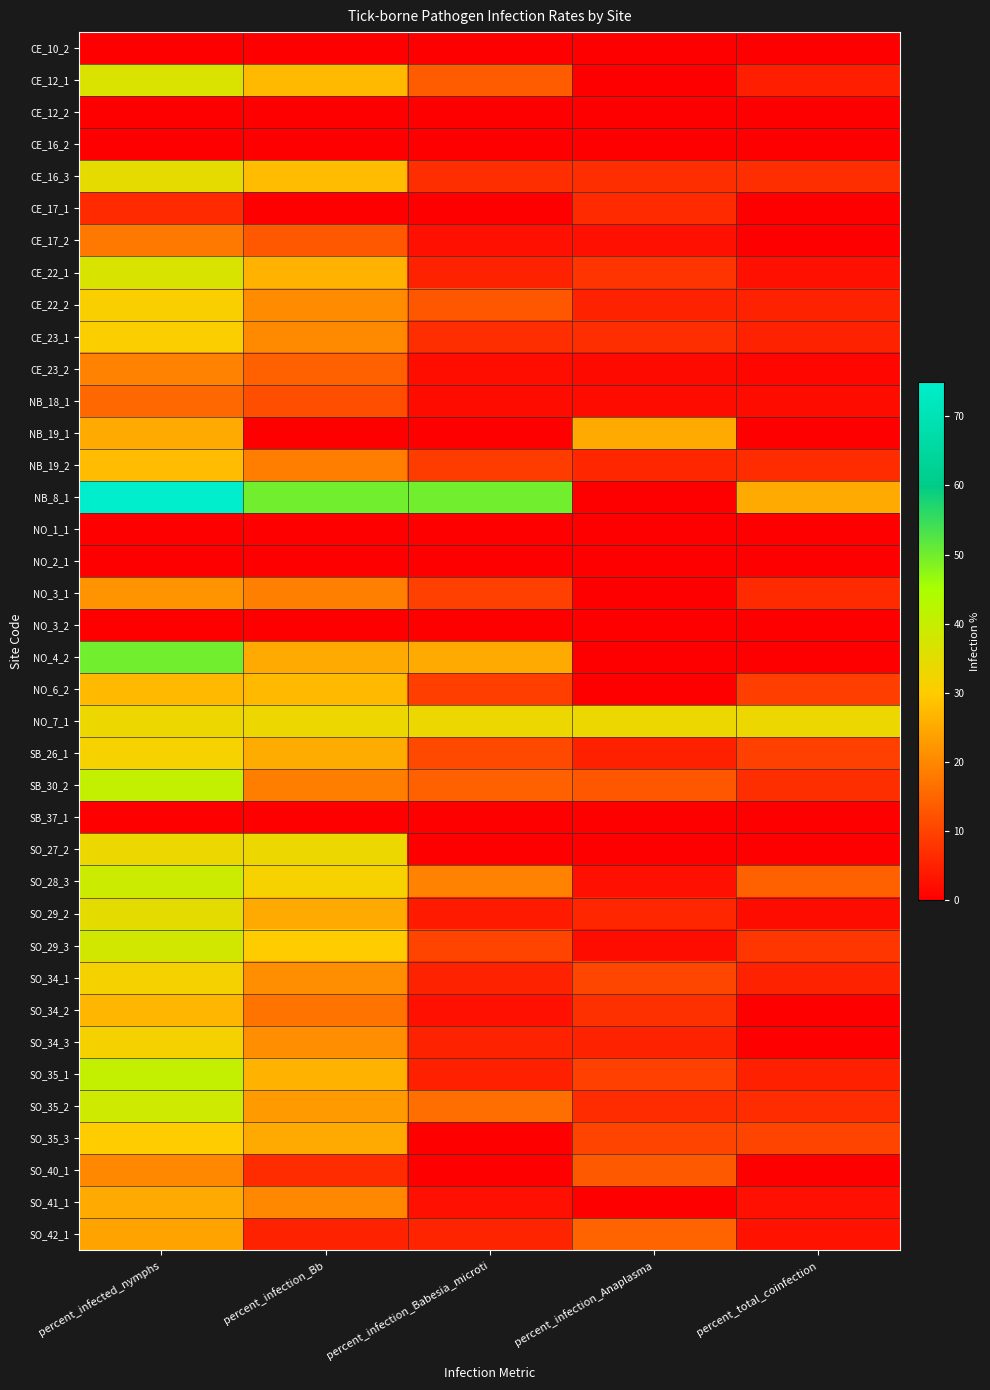

At which category does the chart reach its minimum across all series?

percent_infected_nymphs